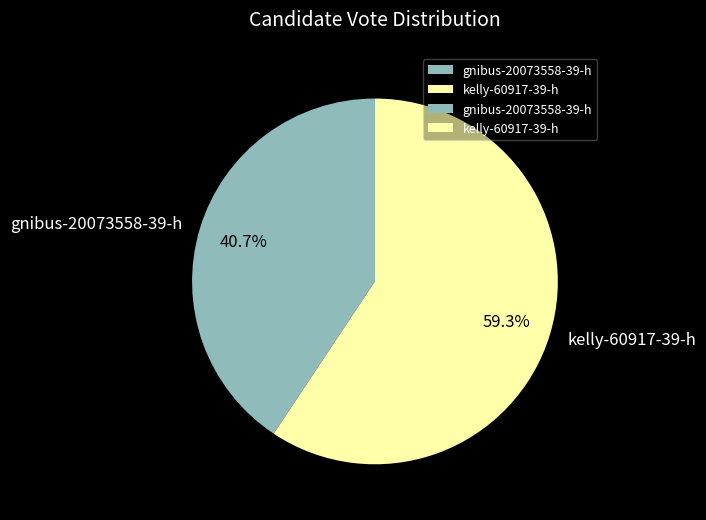

To the nearest percent, what is the combined percentage of kelly-60917-39-h and gnibus-20073558-39-h?

100%